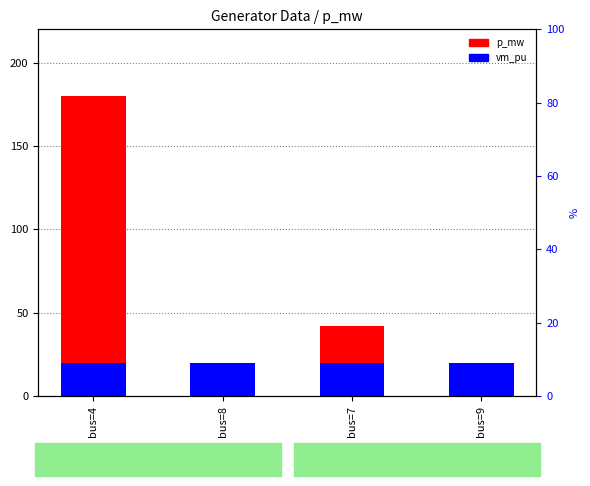

The value of p_mw (MW) at bus=4 is 180.0. True or false?

True